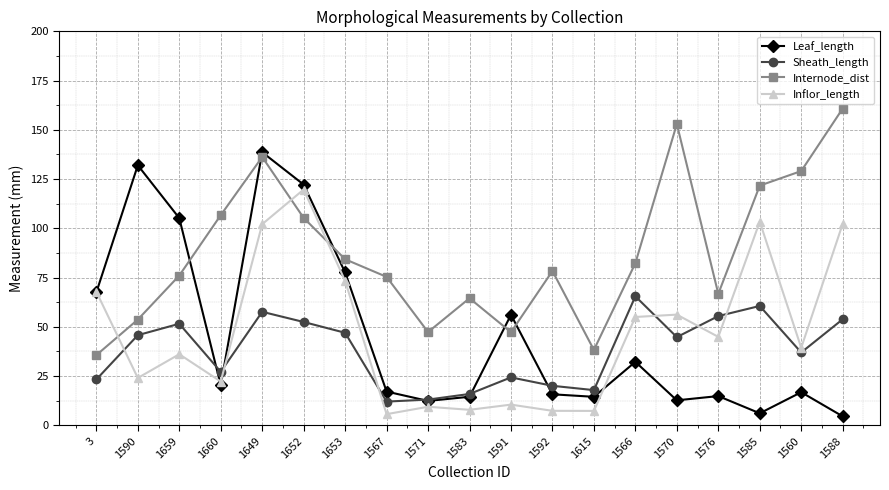

What is the difference between the maximum and minimum values in the Inflor_length series?

114.0